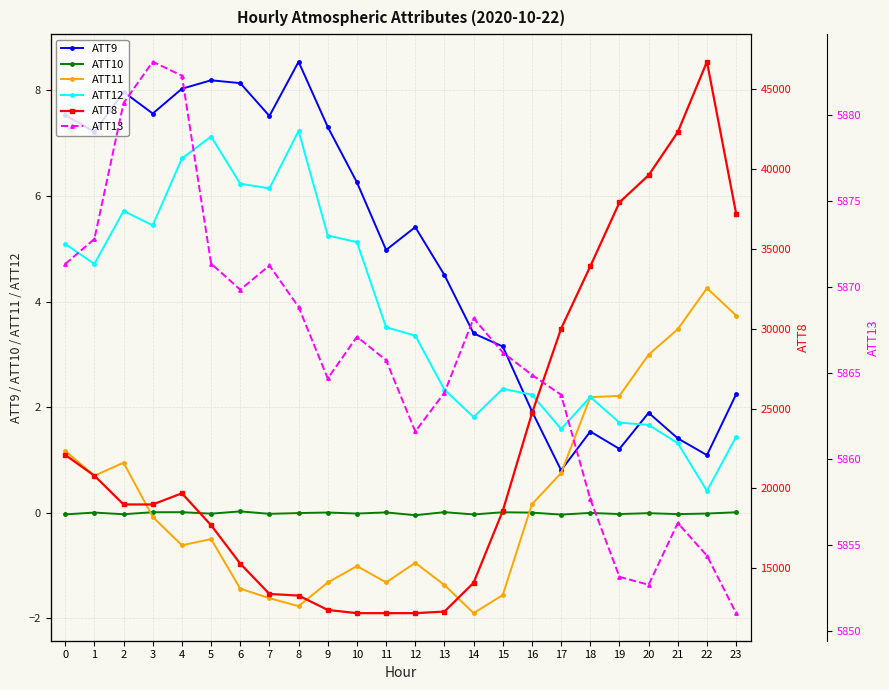

What is the spread (max minus min) of values at 4?

19700.6